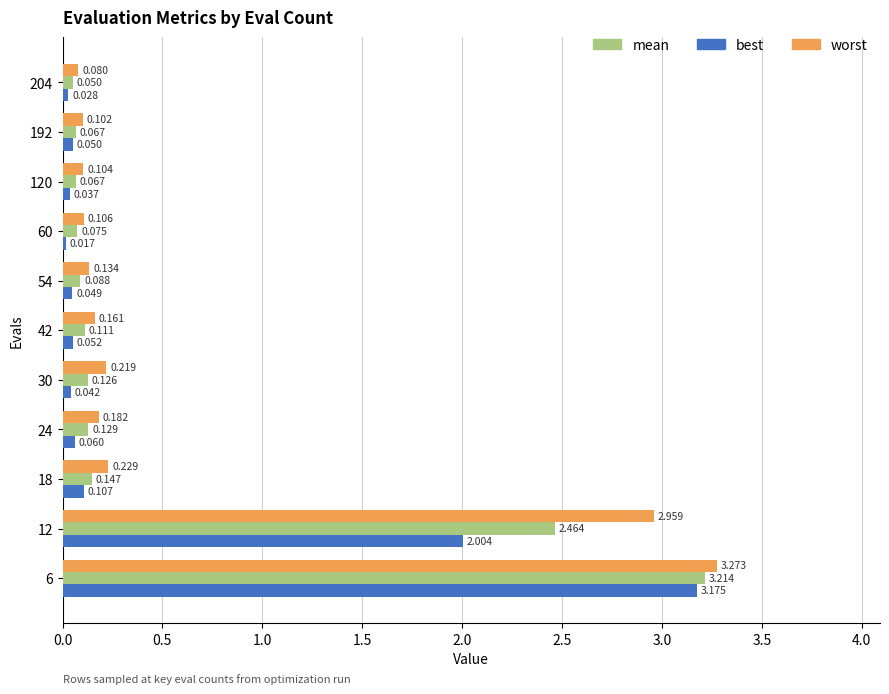

Which series has the largest total across all categories?

worst